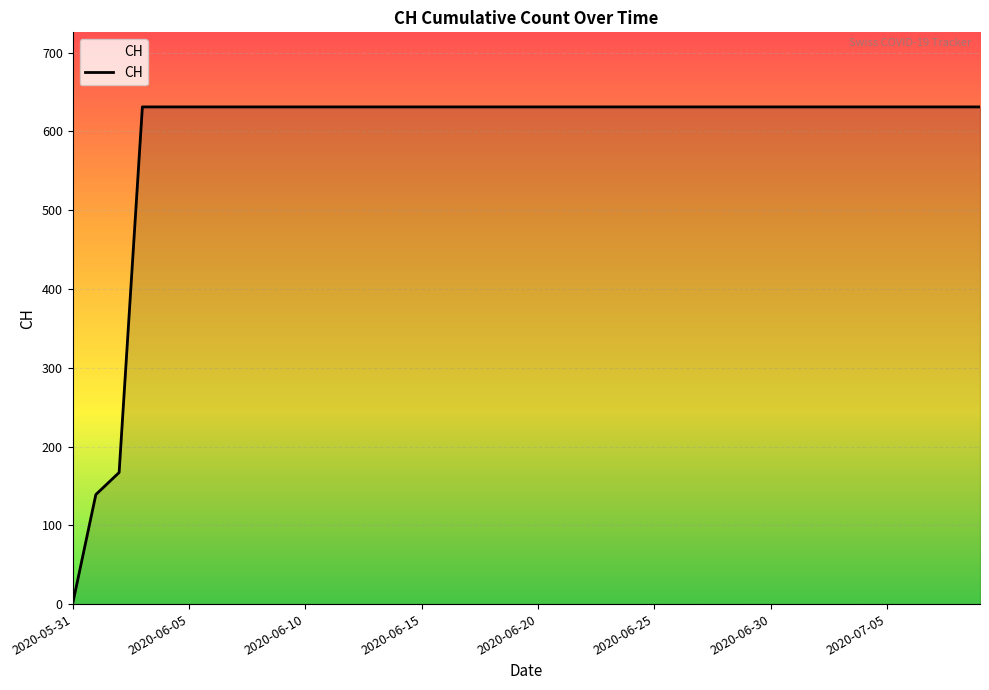

What is the greatest value displayed?

631